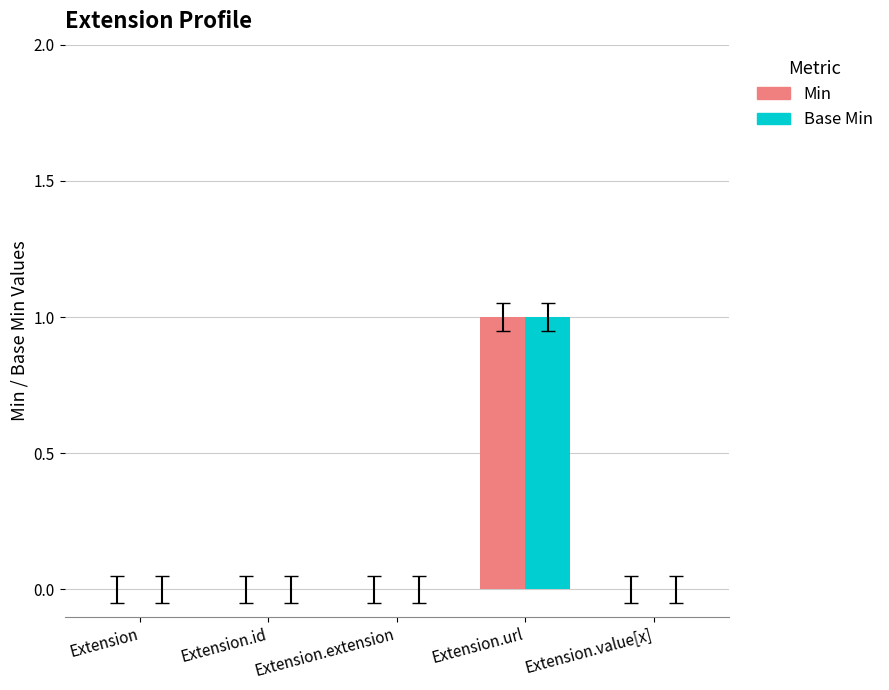

At which category is the sum across all series the highest?

Extension.url